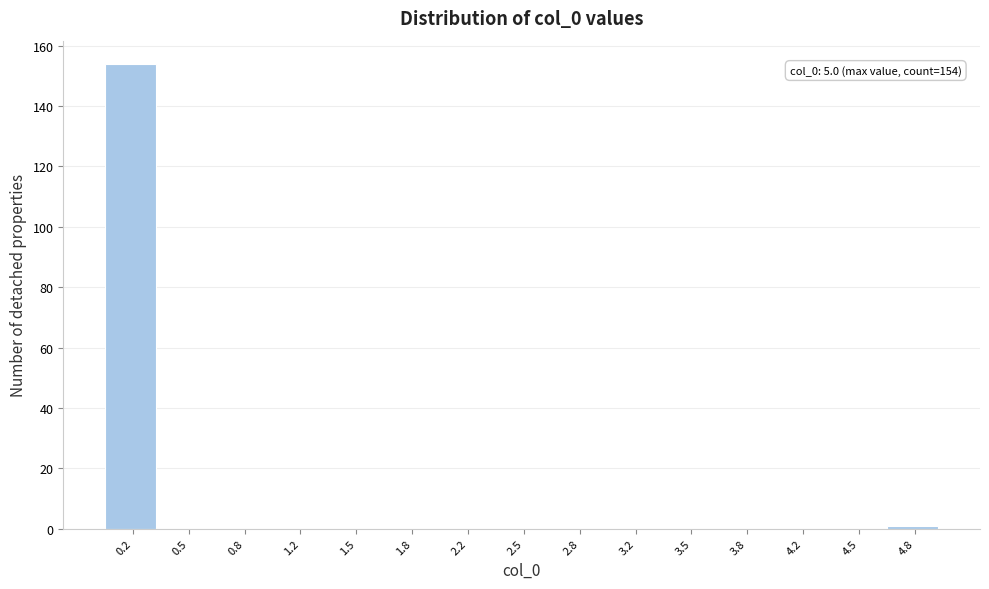

Over which range of the x-axis is the bar tallest?

0.00 to 0.35